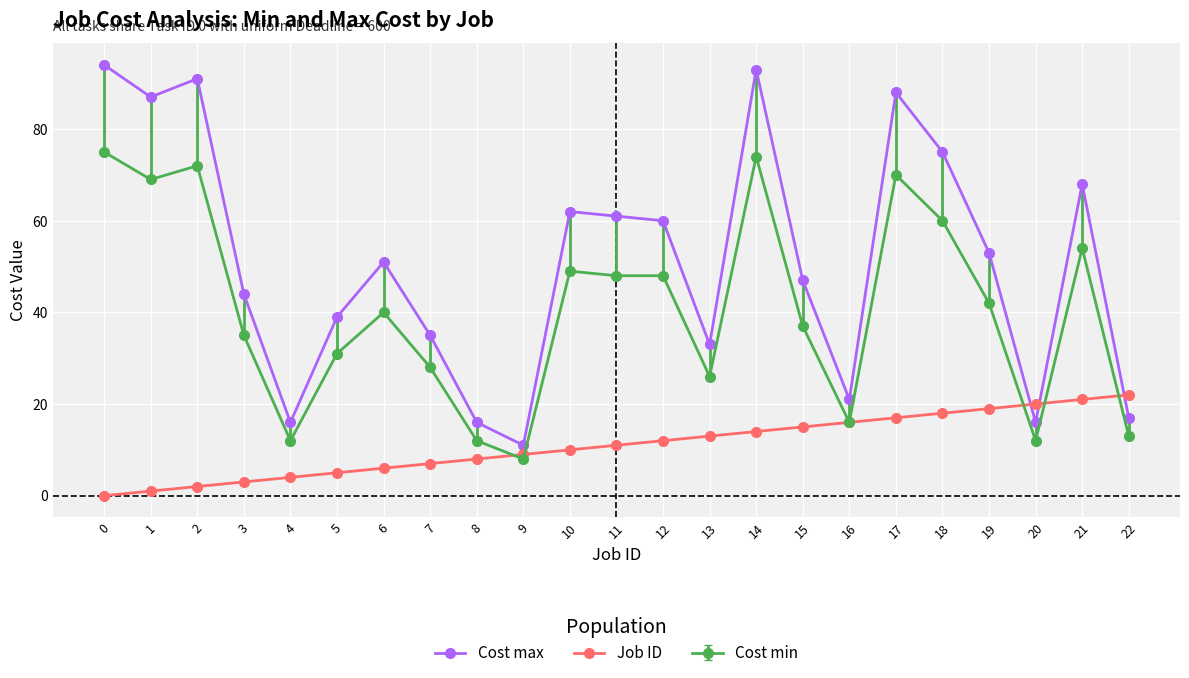

What is the sum of all Job ID values?

253